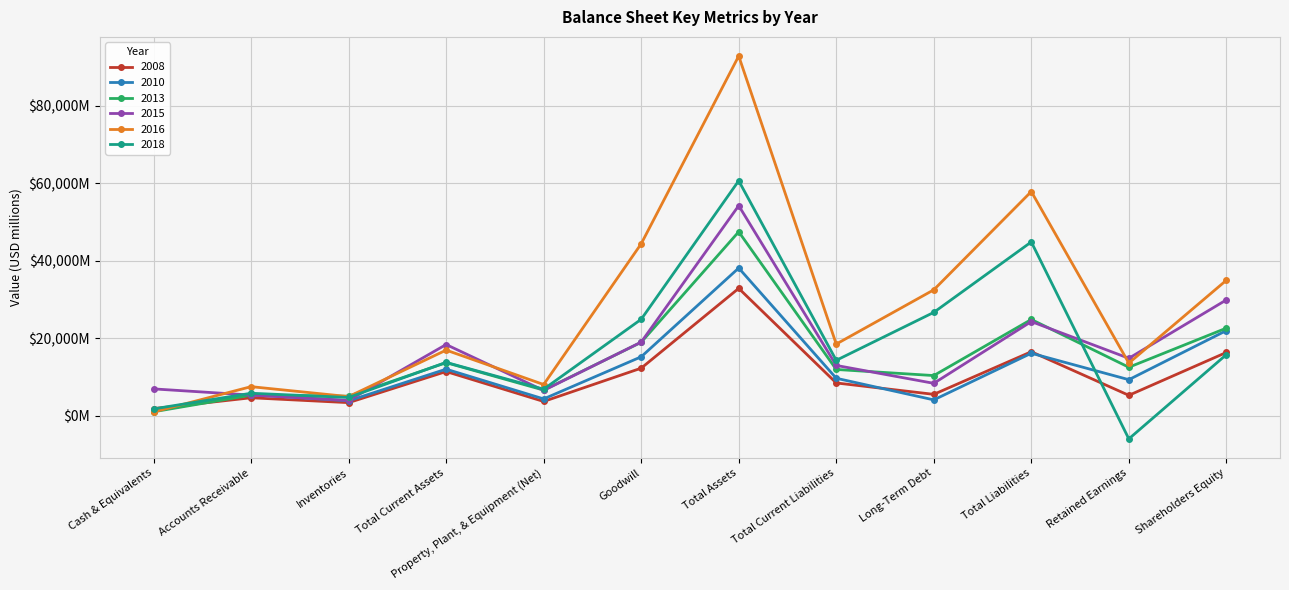

What are all the series names shown in the legend?

2008, 2010, 2013, 2015, 2016, 2018